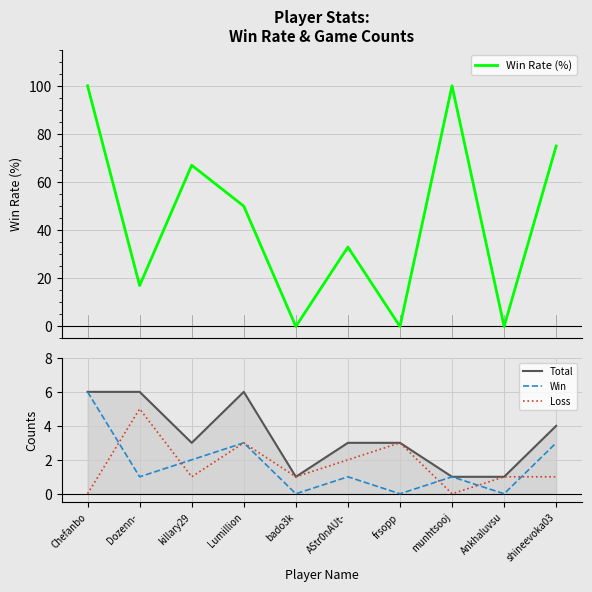

What is the minimum value for Total?

1